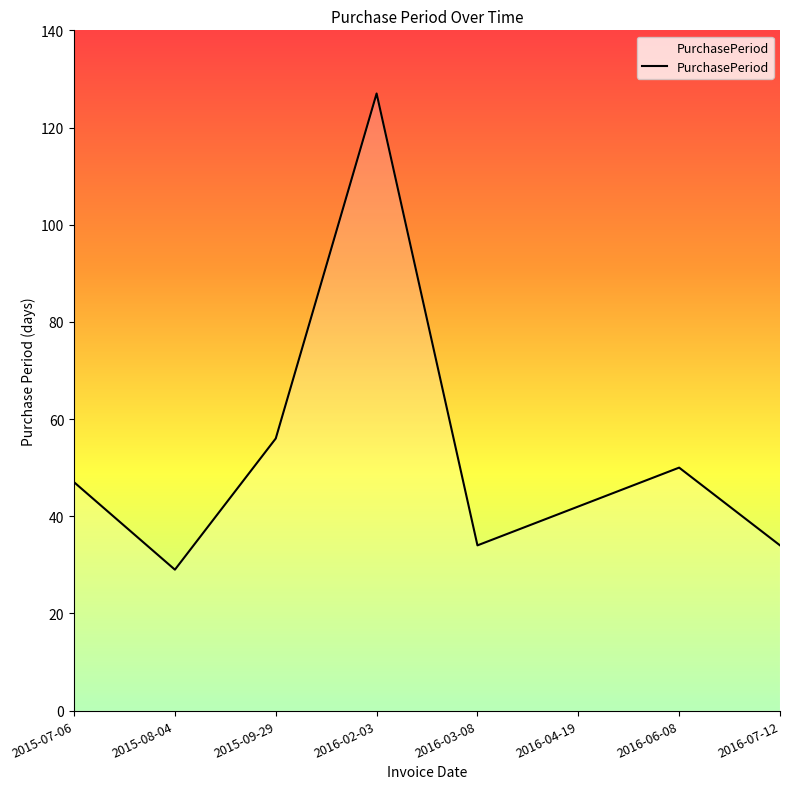

At which category does the data reach its first local peak?

2016-02-03